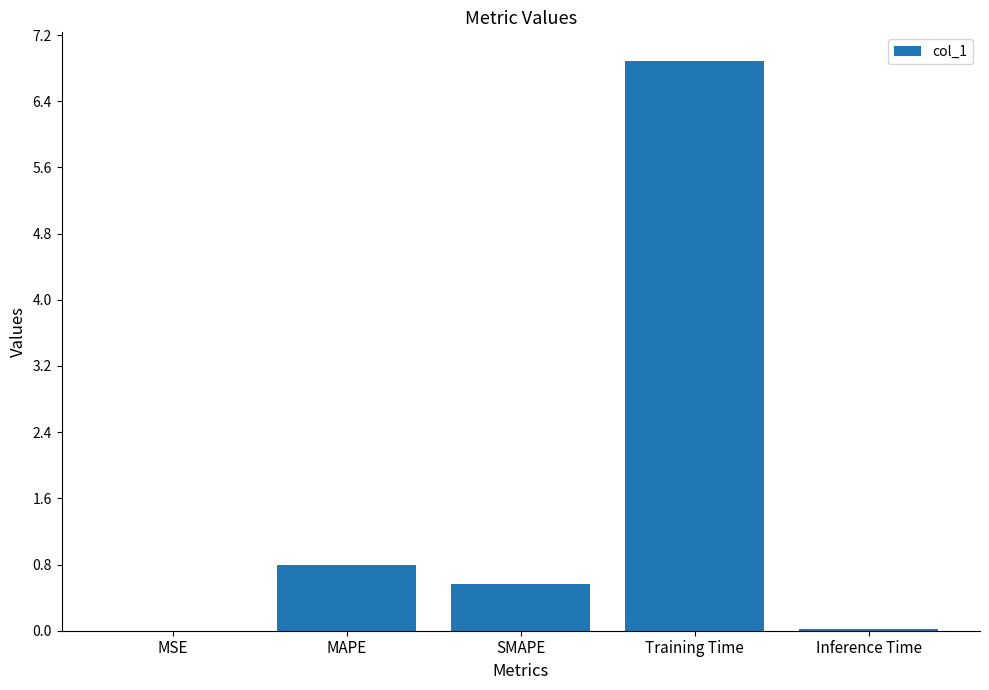

At which category does the chart reach its peak across all series?

Training Time